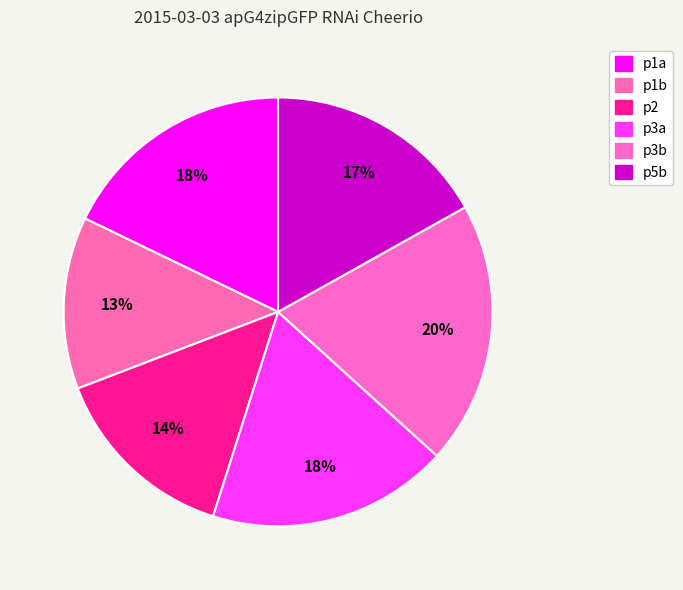

Which slice is the largest?

p3b